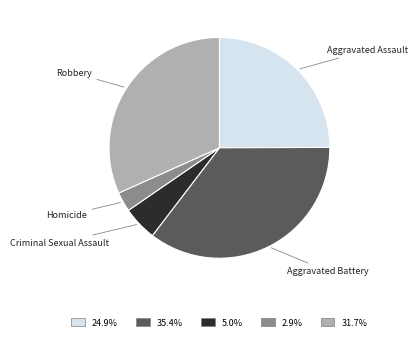

Is there a majority slice in this chart?

No